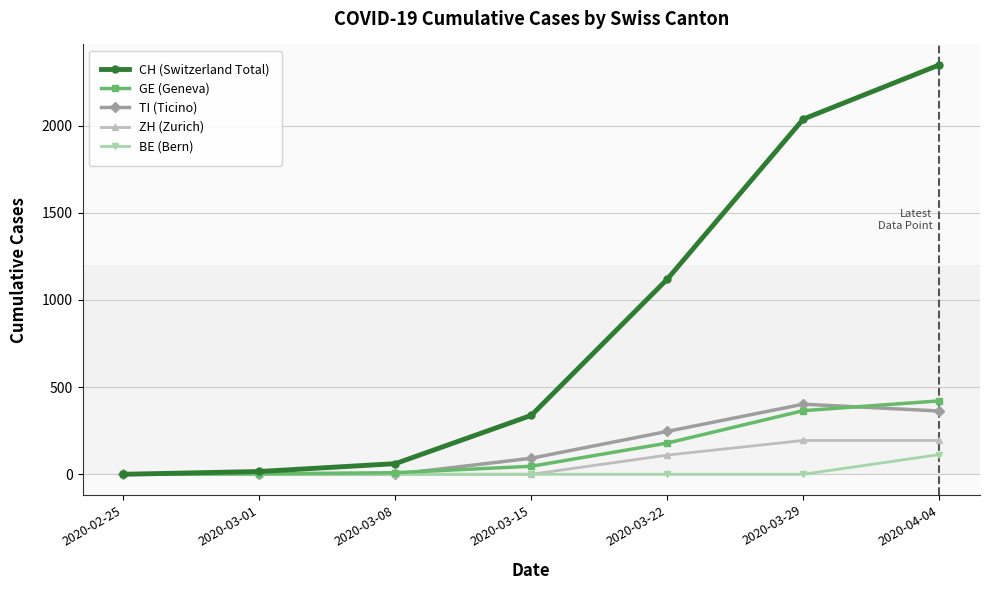

What are all the series names shown in the legend?

CH (Switzerland Total), GE (Geneva), TI (Ticino), ZH (Zurich), BE (Bern)